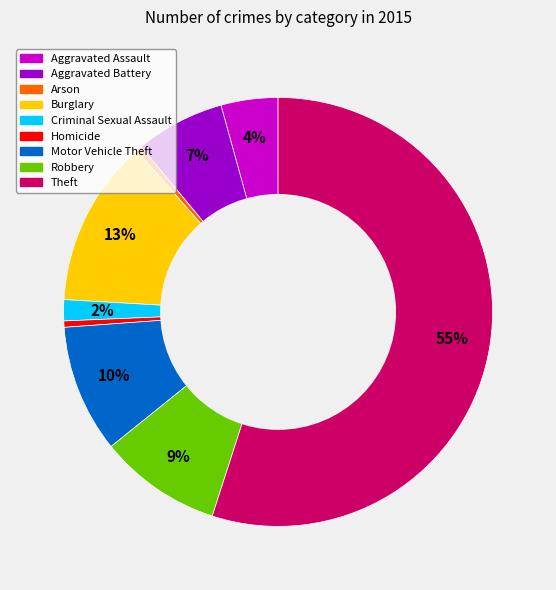

Which has a higher value, Robbery or Aggravated Assault?

Robbery